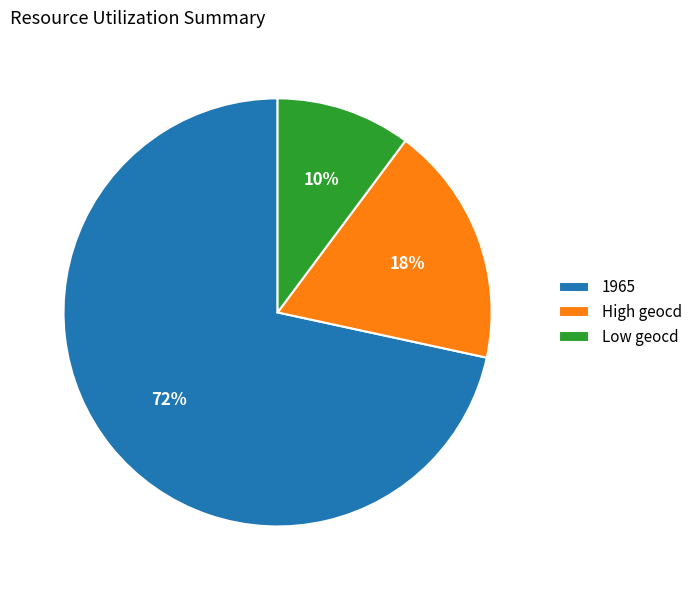

Is it true that Low geocd is 10% of the pie?

True